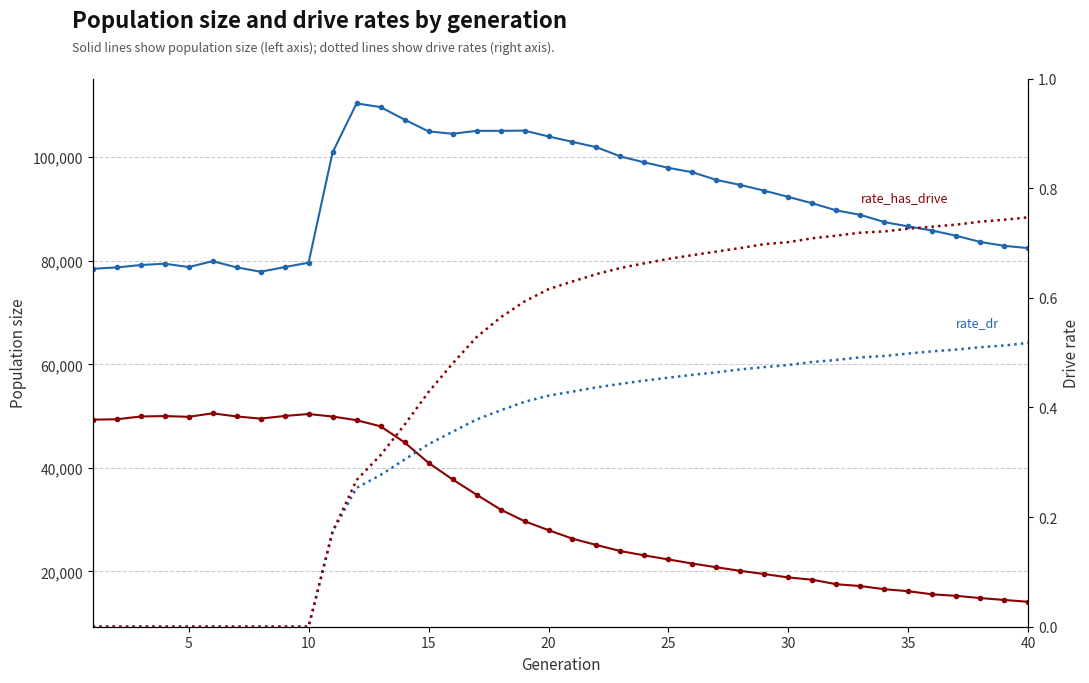

List the series in order of their peak value, highest first.

size, female_size, rate_has_drive, rate_dr